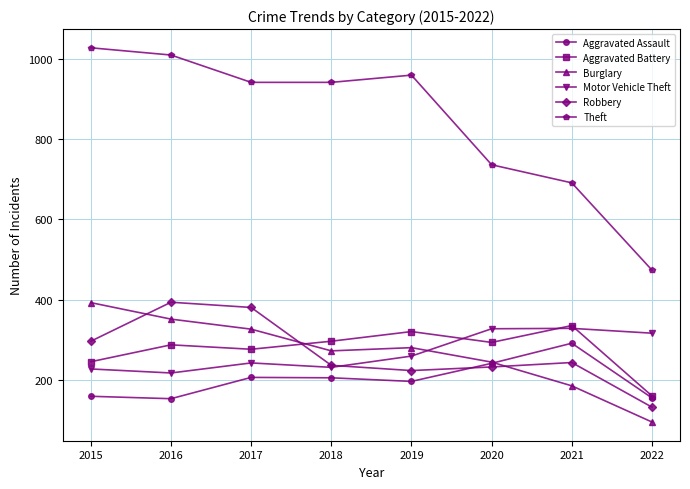

Is it true that Robbery equals 553 at 2016?

False